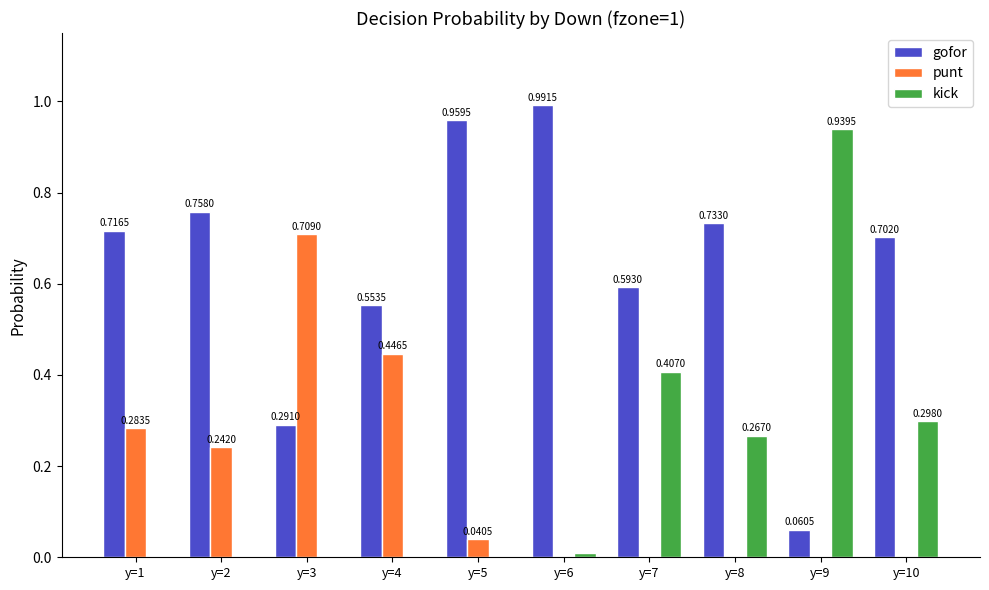

Which series changed the most between y=3 and y=6?

punt